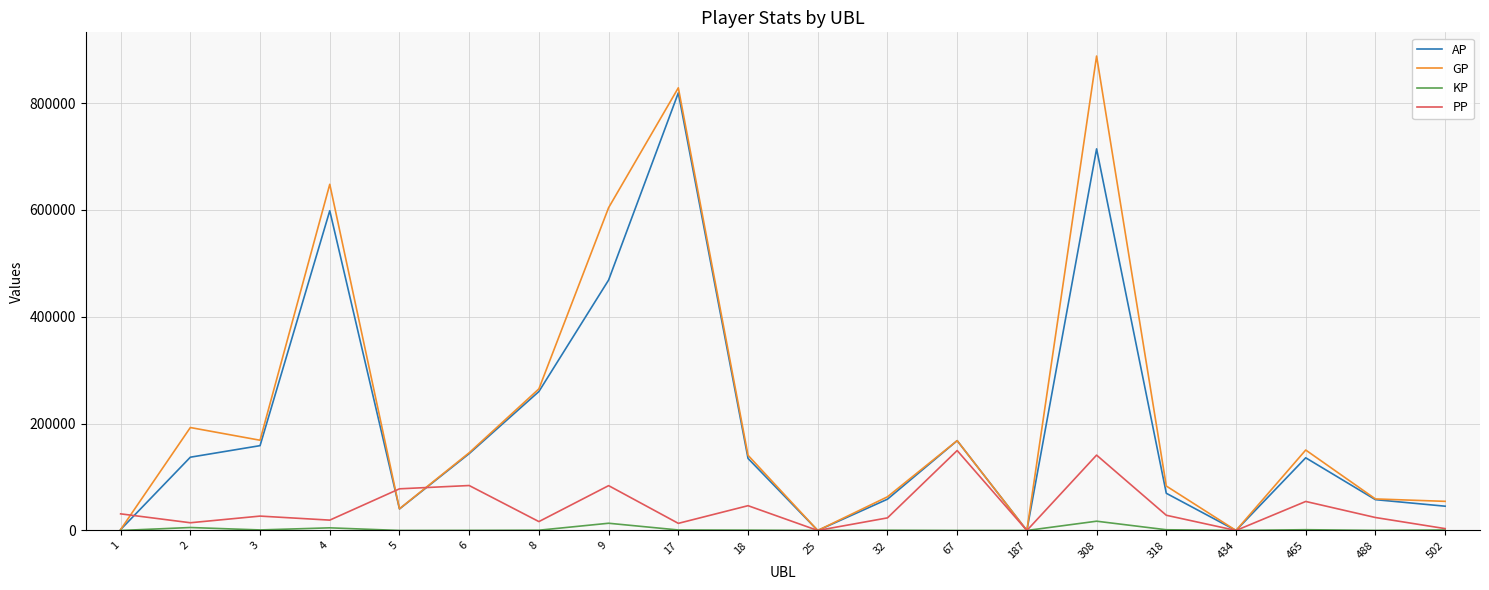

Which series changed the most between 9 and 32?

GP